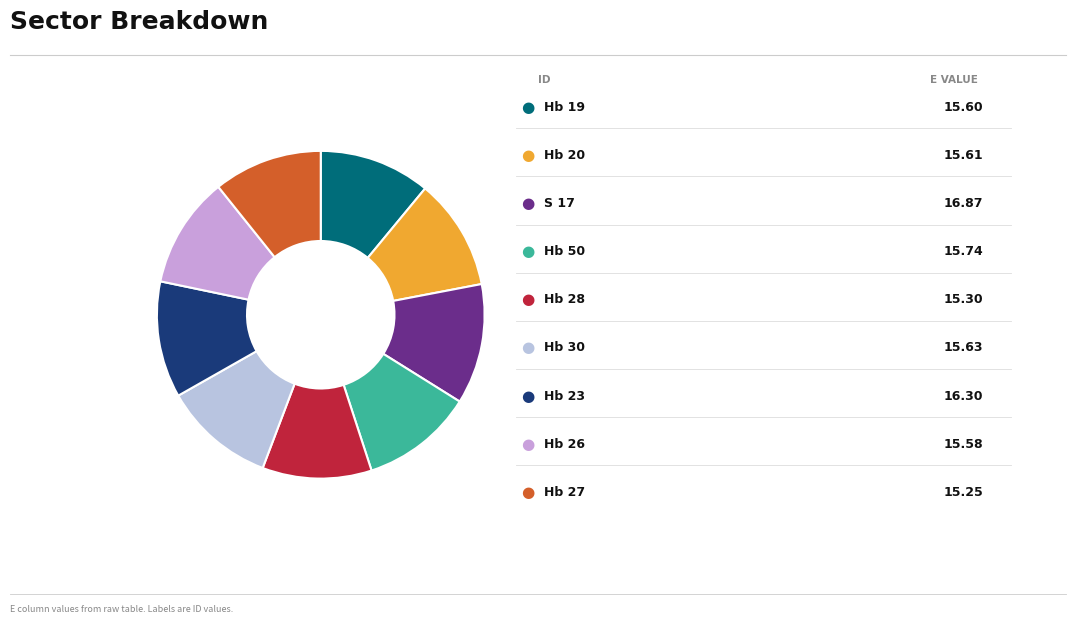

Is there a majority slice in this chart?

No